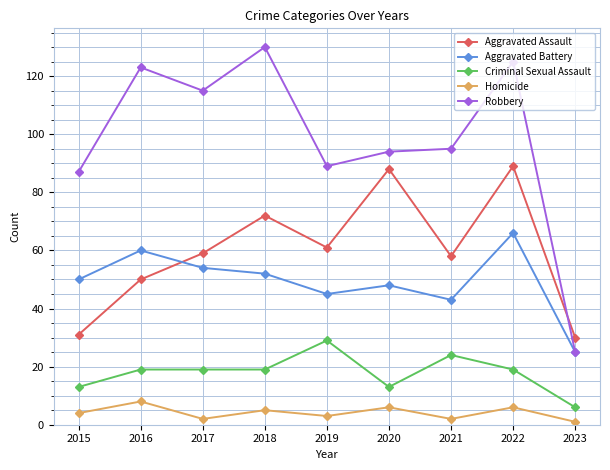

At 2016, list the series in order from smallest to largest.

Homicide, Criminal Sexual Assault, Aggravated Assault, Aggravated Battery, Robbery